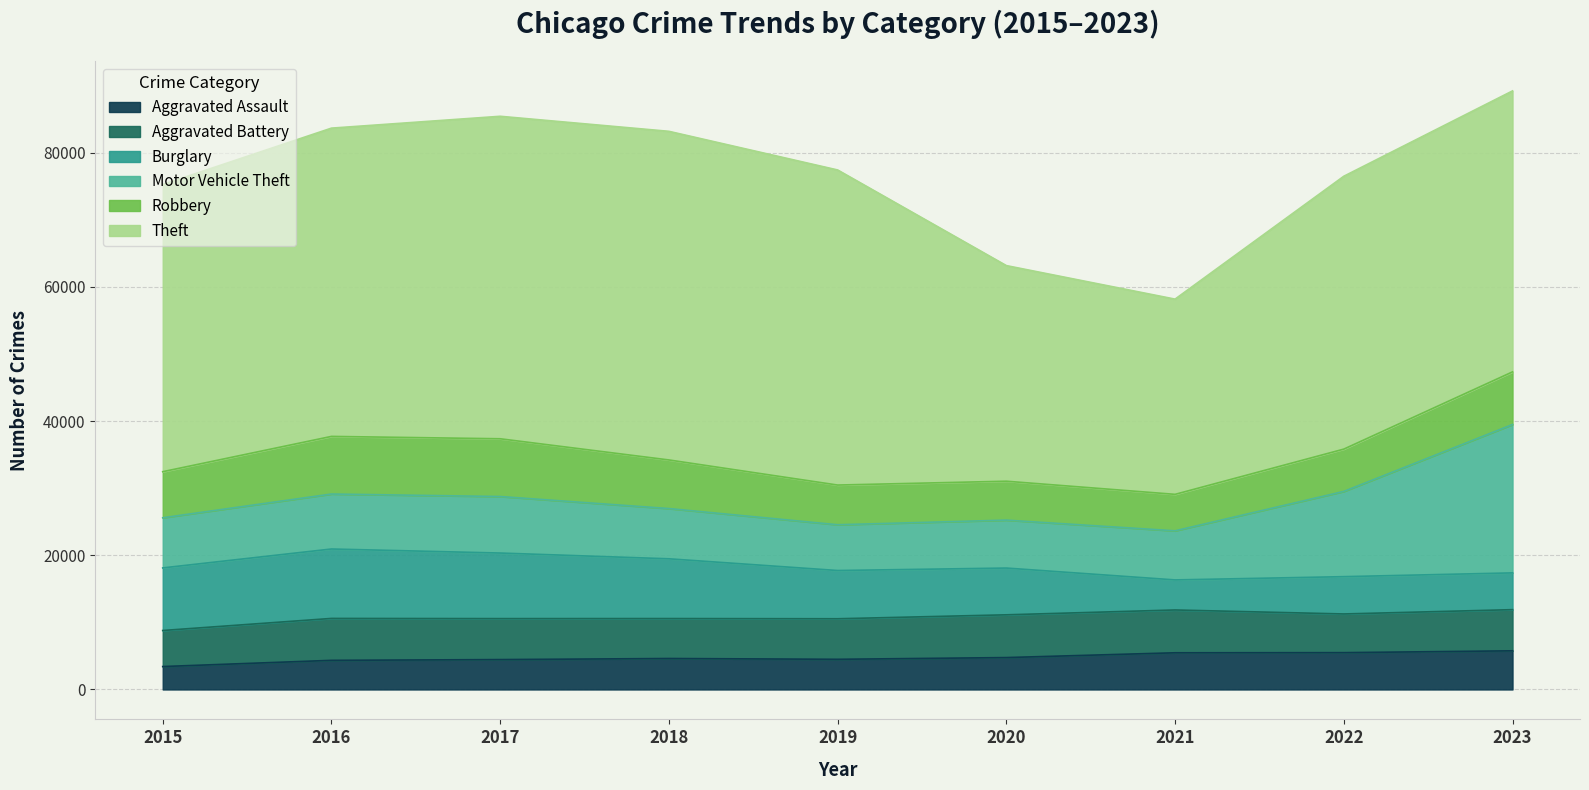

List the series in order of their peak value, highest first.

Theft, Motor Vehicle Theft, Burglary, Robbery, Aggravated Battery, Aggravated Assault